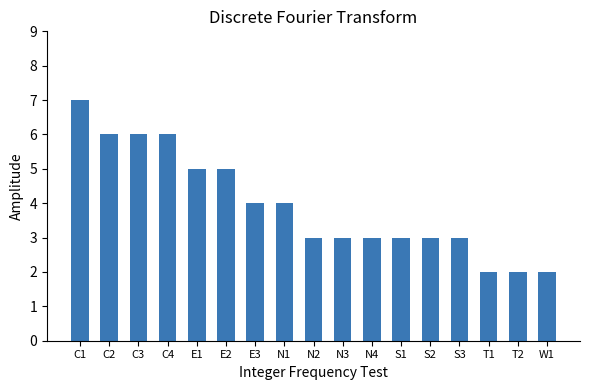

True or false: the data shows 5 at E2.

True